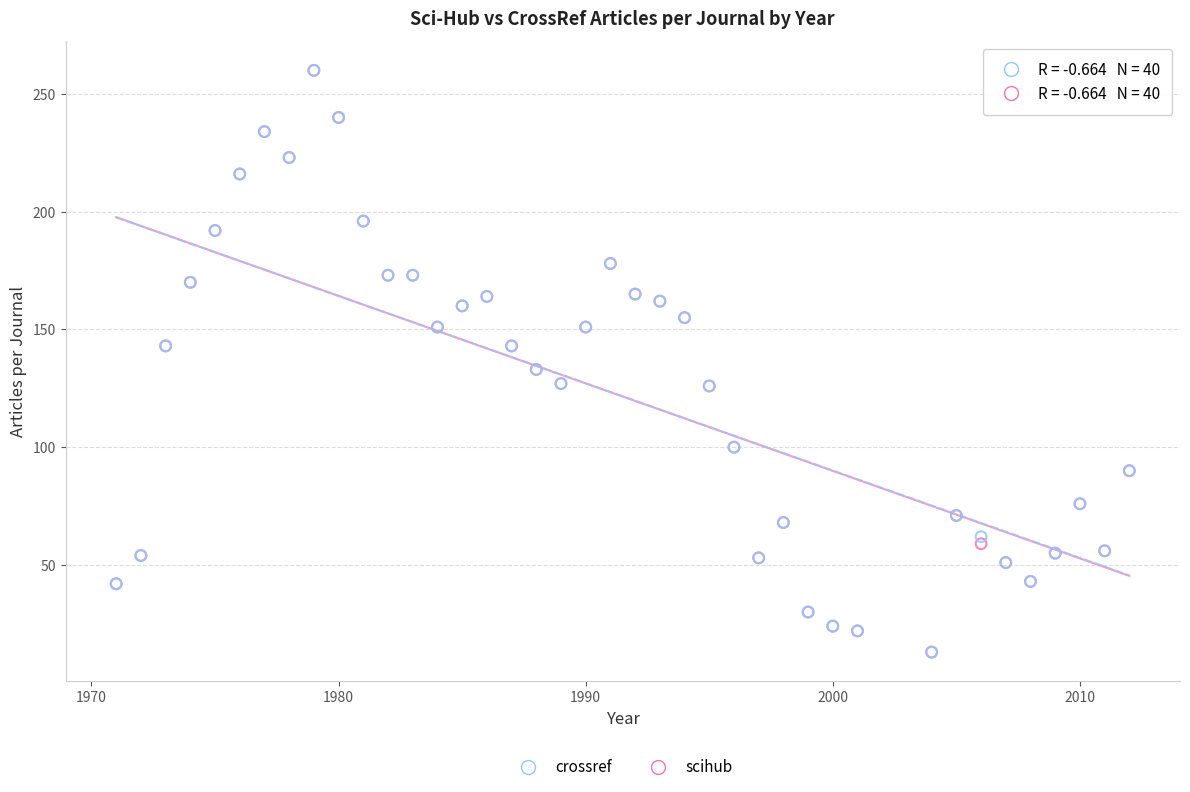

What are all the series names shown in the legend?

crossref, scihub